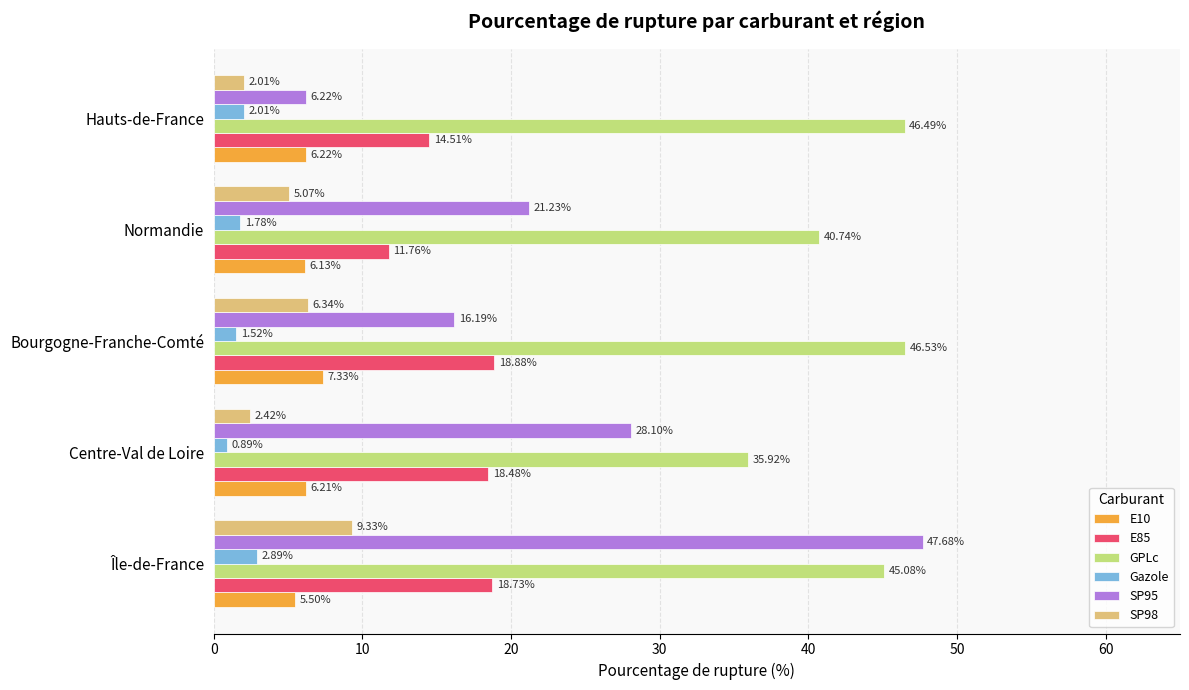

At which category is the sum across all series the highest?

Île-de-France